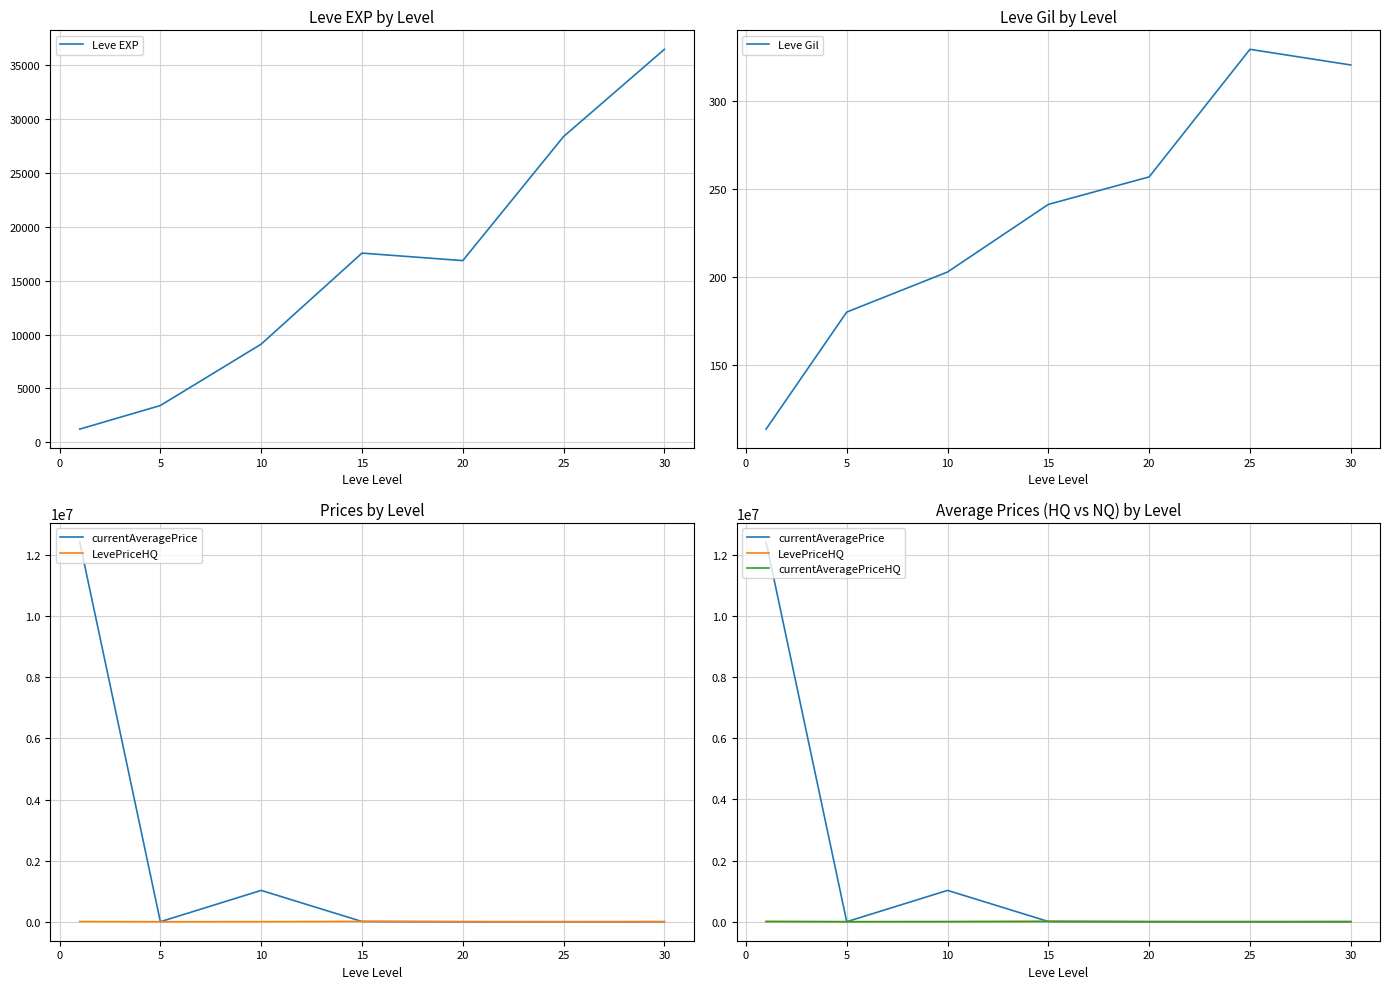

List the series in order of their peak value, lowest first.

Leve Gil, currentAveragePriceHQ, LevePriceHQ, Leve EXP, currentAveragePrice